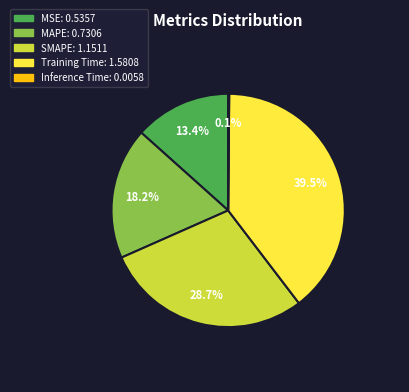

Is it true that MSE is 13% of the pie?

True